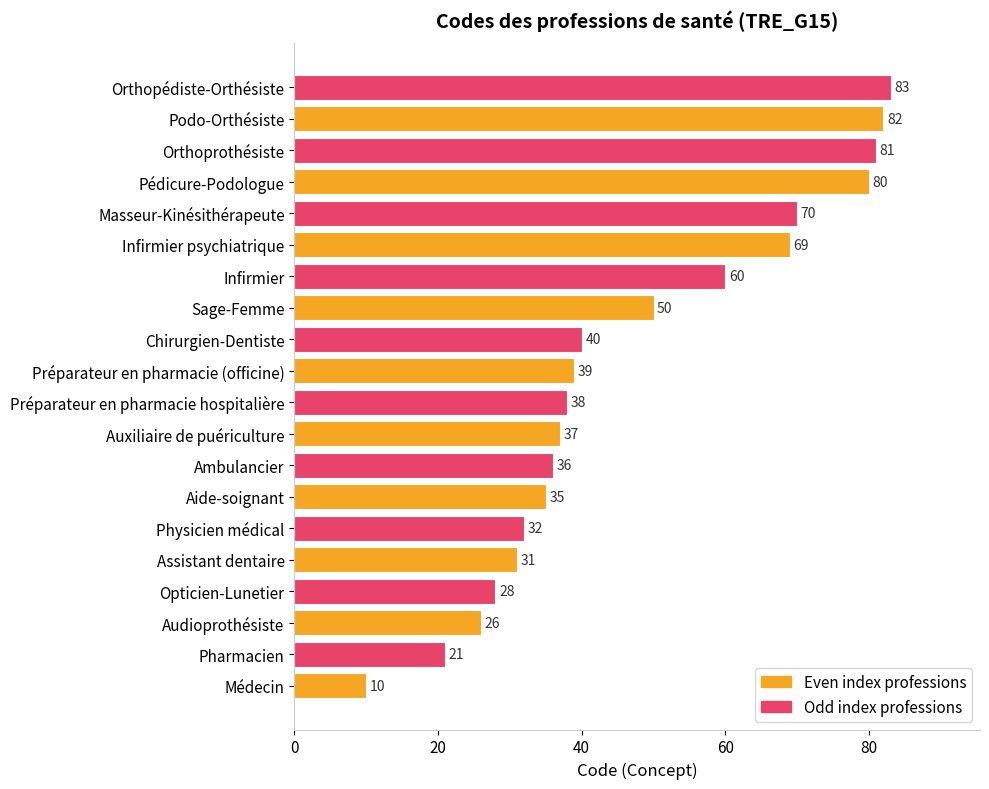

Rank the categories by value from highest to lowest.

Orthopédiste-Orthésiste, Podo-Orthésiste, Orthoprothésiste, Pédicure-Podologue, Masseur-Kinésithérapeute, Infirmier psychiatrique, Infirmier, Sage-Femme, Chirurgien-Dentiste, Préparateur en pharmacie (officine), Préparateur en pharmacie hospitalière, Auxiliaire de puériculture, Ambulancier, Aide-soignant, Physicien médical, Assistant dentaire, Opticien-Lunetier, Audioprothésiste, Pharmacien, Médecin